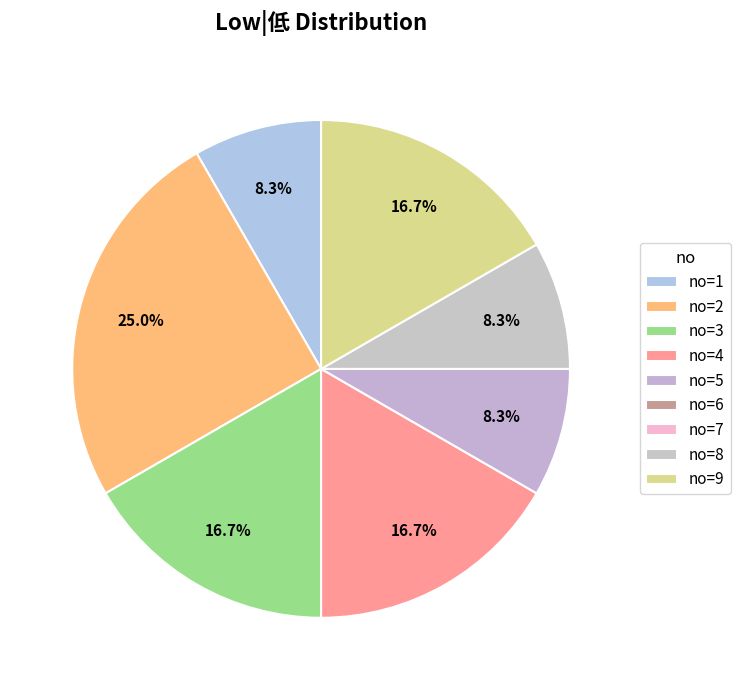

Which slice is the largest?

2